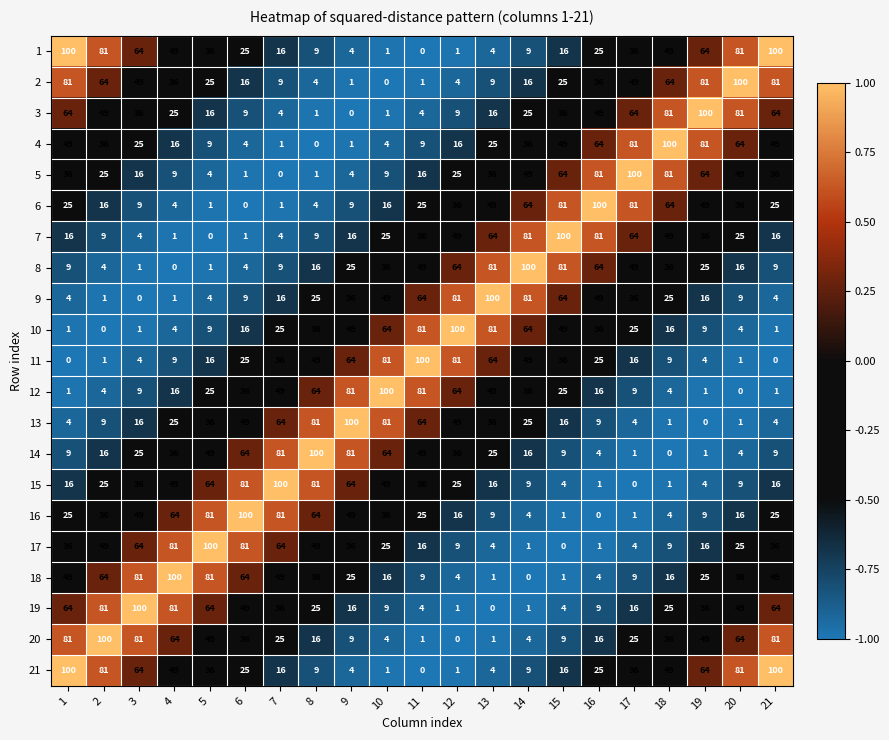

At how many categories does at least one series exceed 0?

21